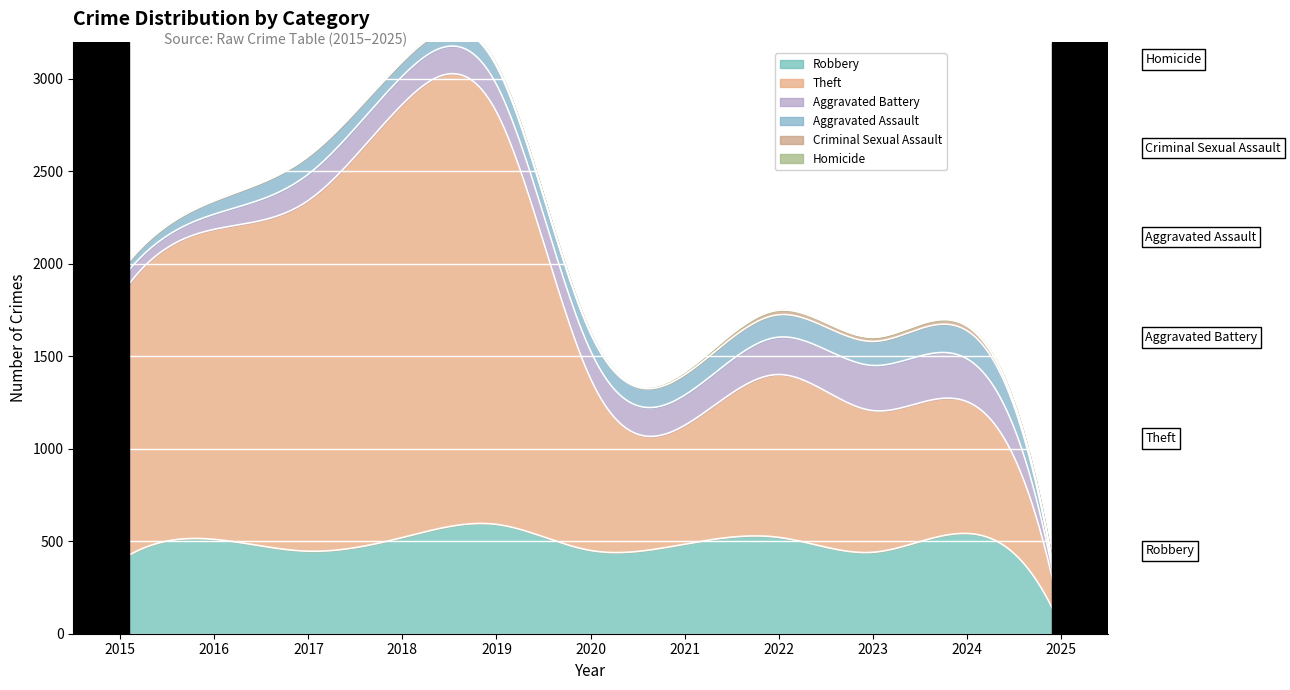

Is the value of Criminal Sexual Assault at 2020 greater than the value of Aggravated Assault at 2016?

No